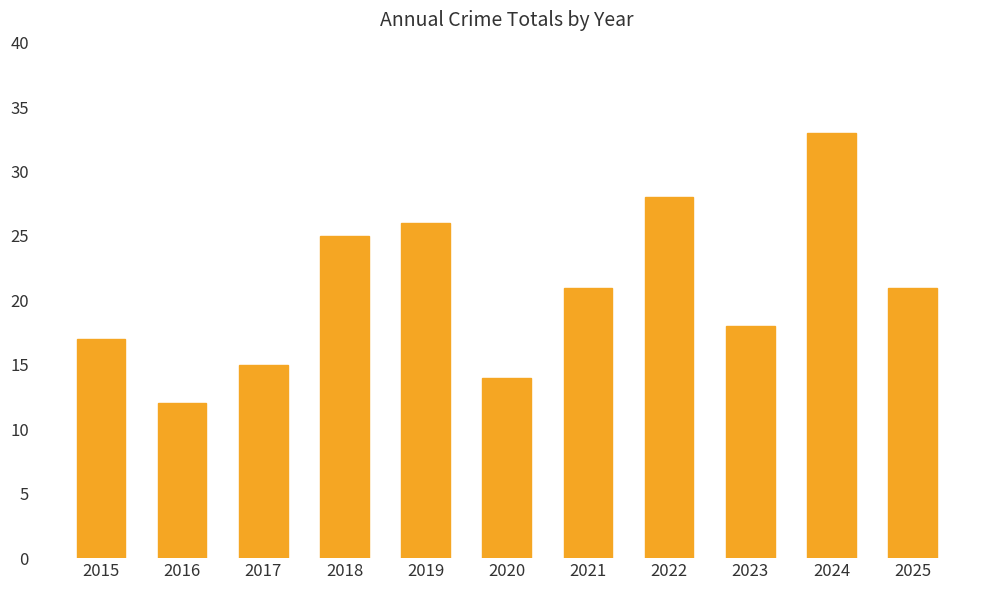

What is the change in value from 2016 to 2022?

+16